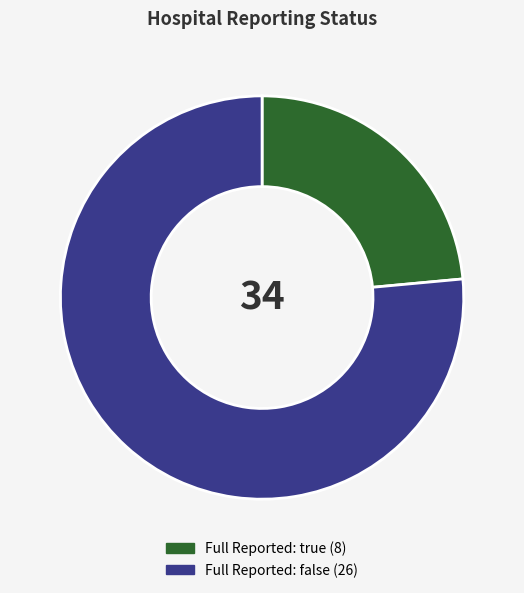

Does any single category account for the majority?

Yes